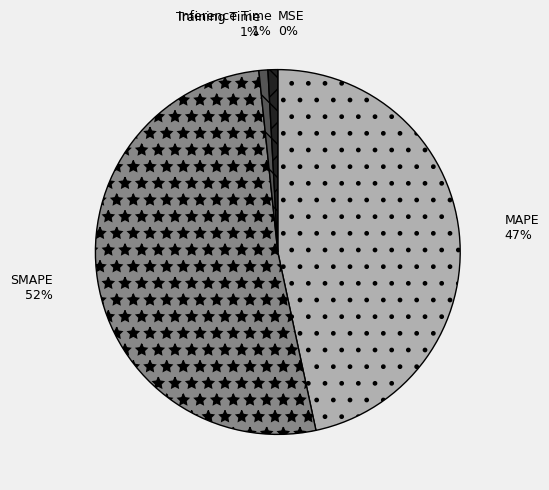

To the nearest percent, what portion does Training Time represent?

1%